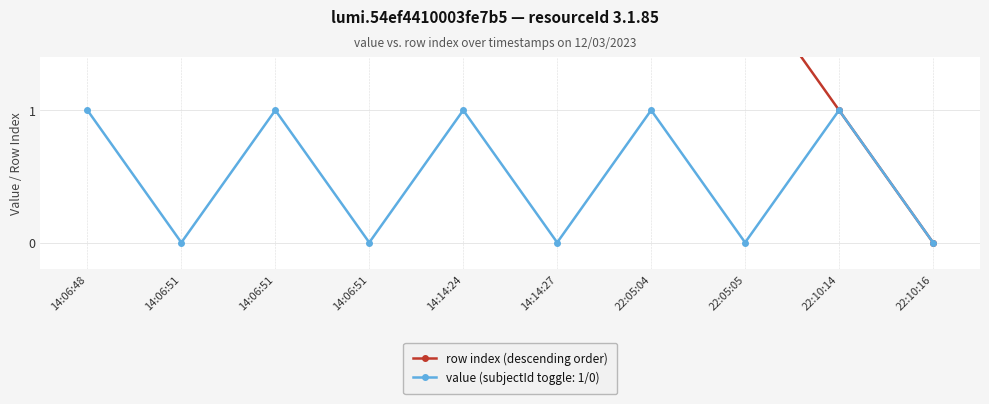

What is the difference between the second highest and minimum values?

8